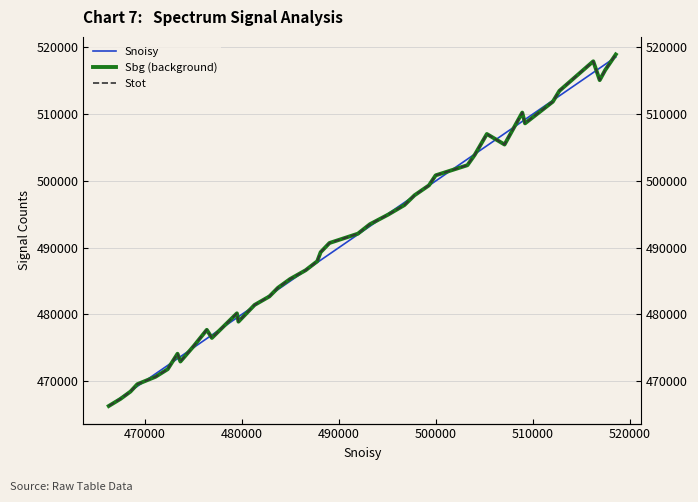

What is the value of the Sbg (background) point at the 33rd from the left?

510207.4